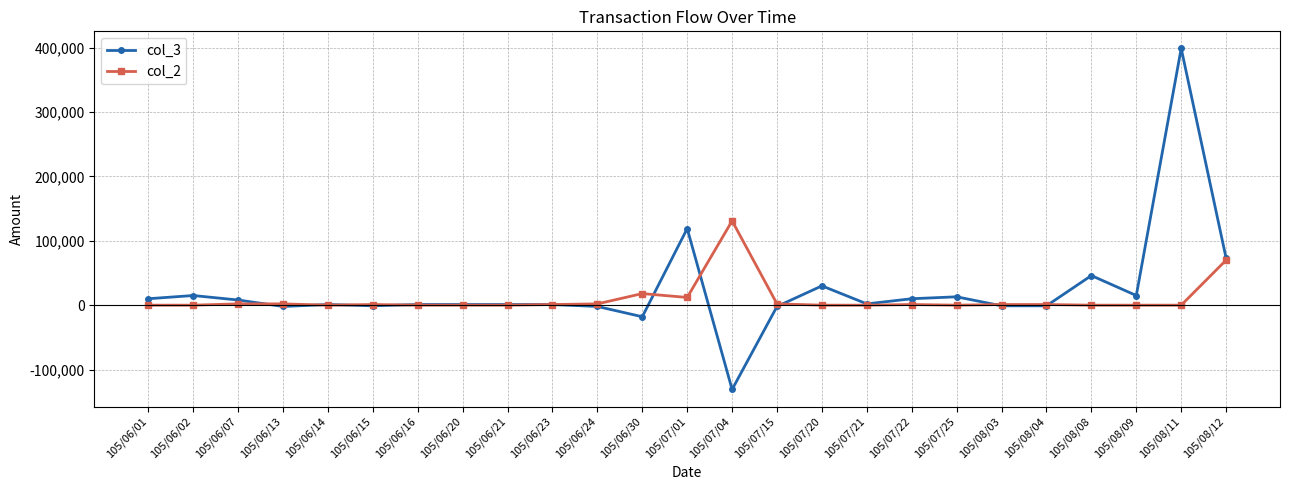

What are all the series names shown in the legend?

col_3, col_2